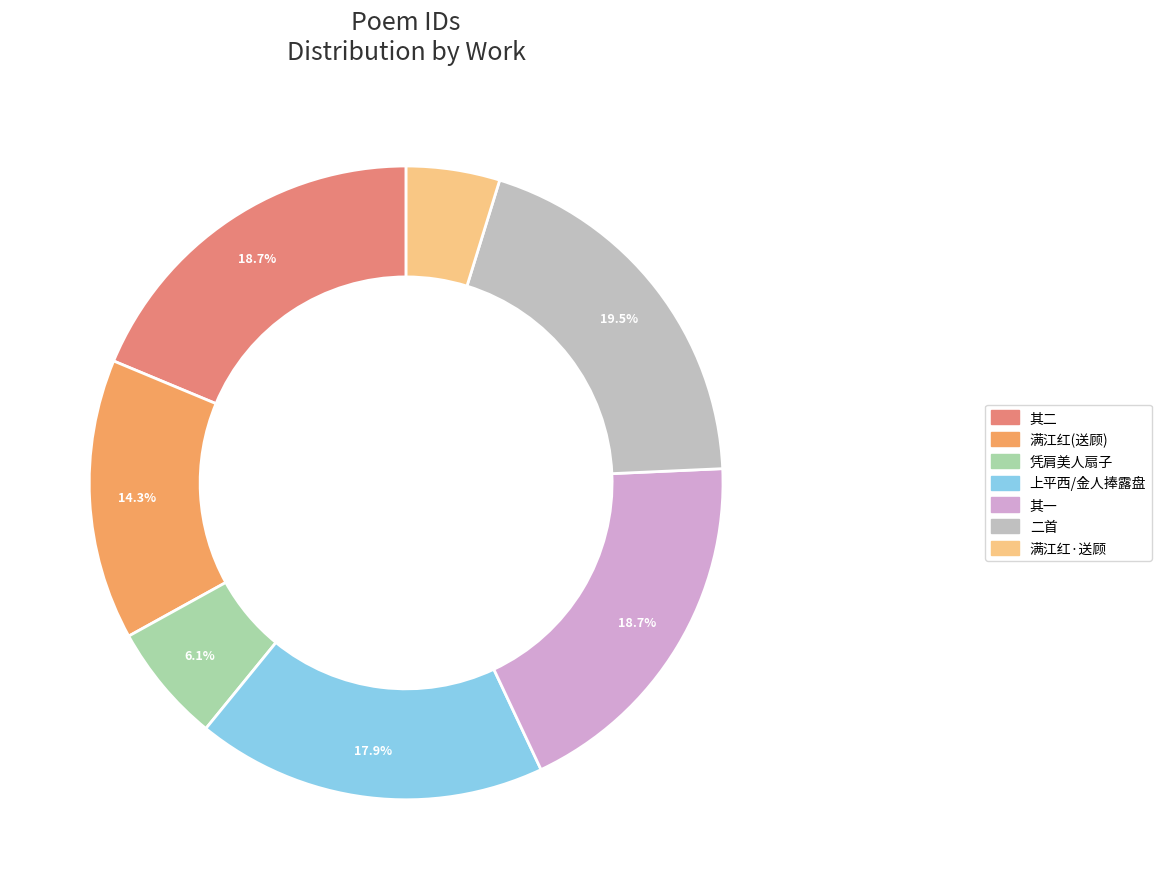

How many slices are in this pie chart?

7